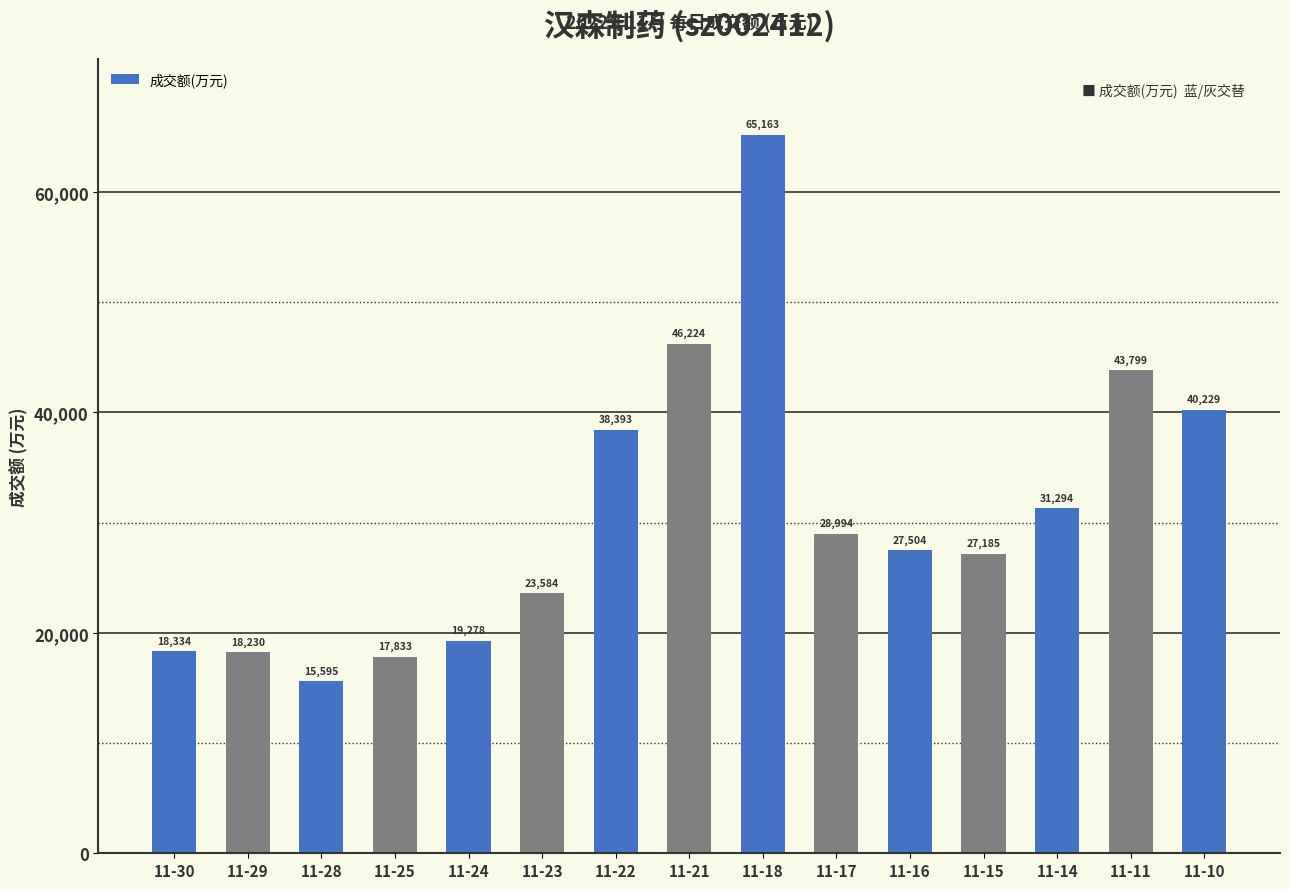

What is the average value?

30776